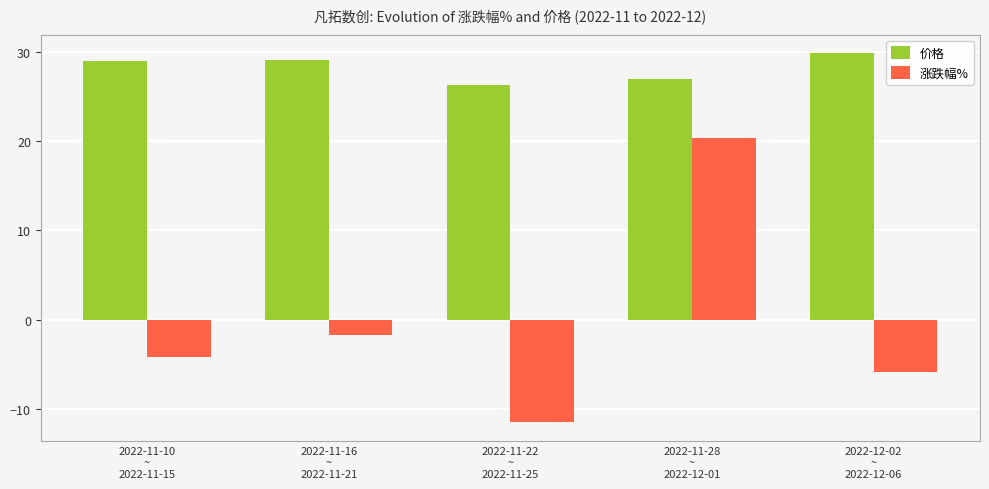

At 2022-11-22
~
2022-11-25, list the series in order from largest to smallest.

价格, 涨跌幅%